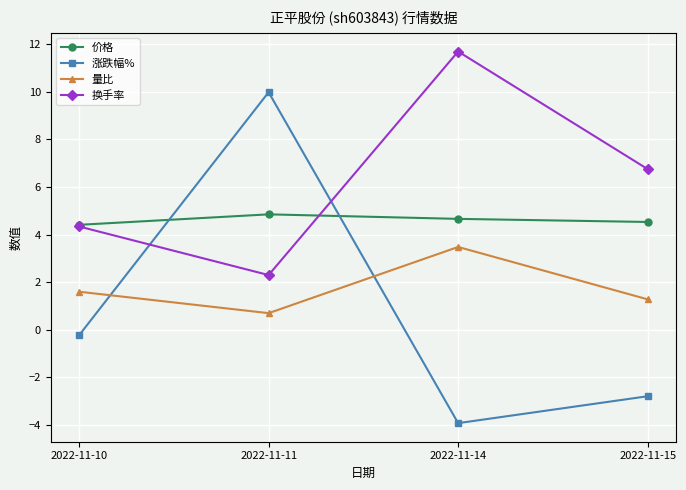

What is the value of the 价格 point at the 1st from the left?

4.4